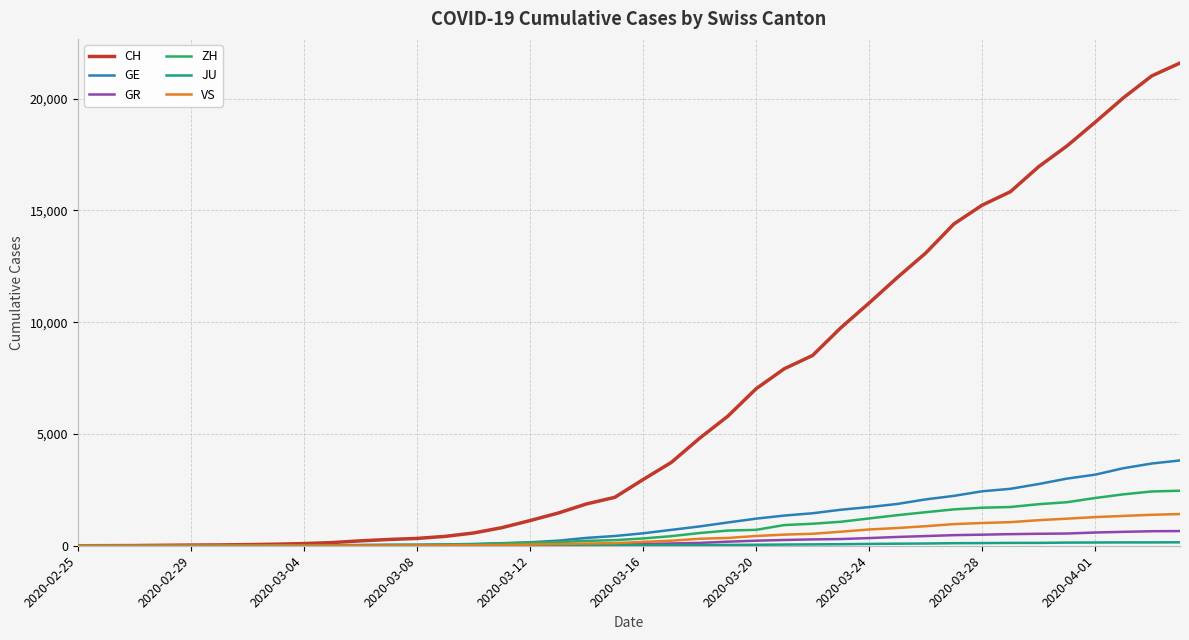

Which series has the largest range (max minus min)?

CH